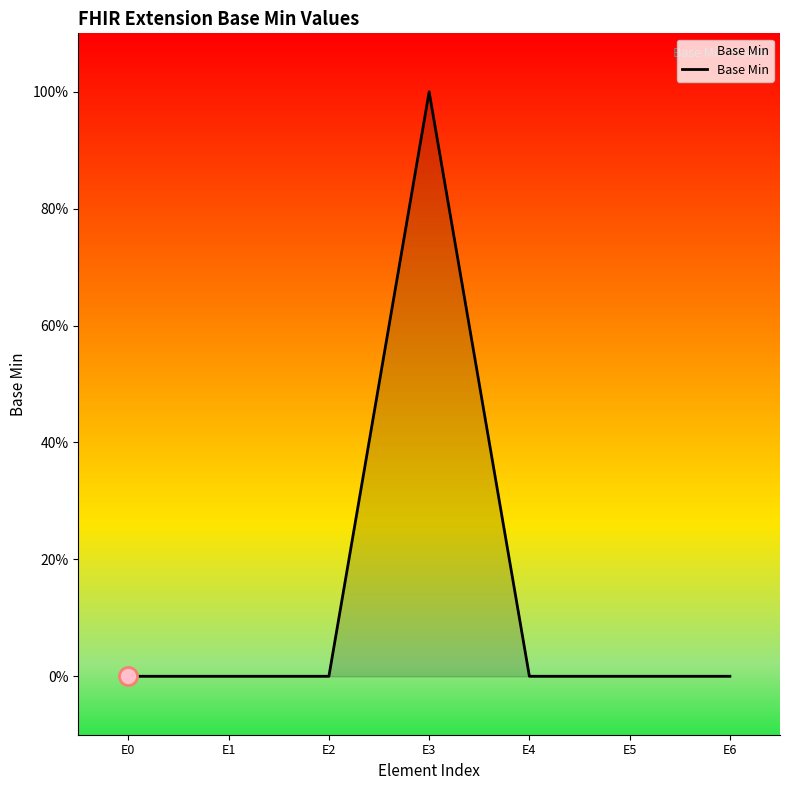

Does the chart have visible grid lines?

No